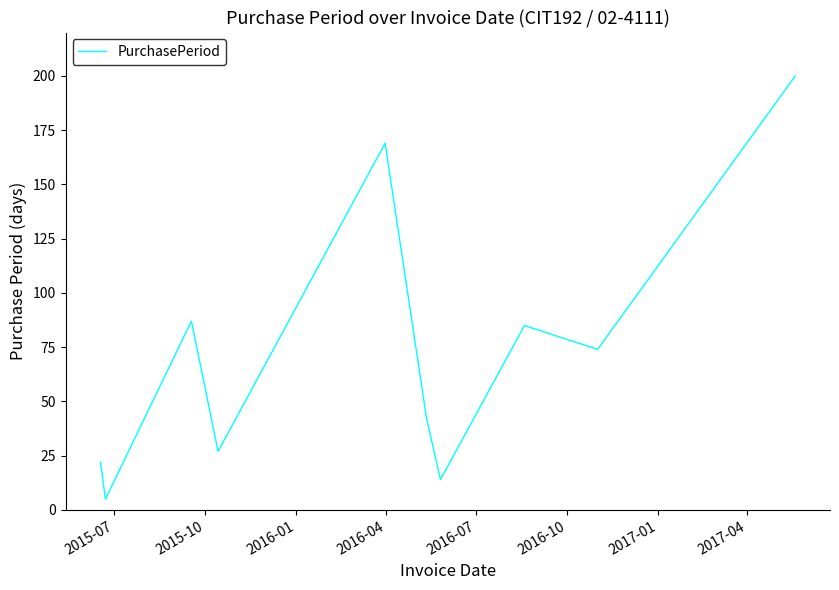

What is the greatest value displayed?

200